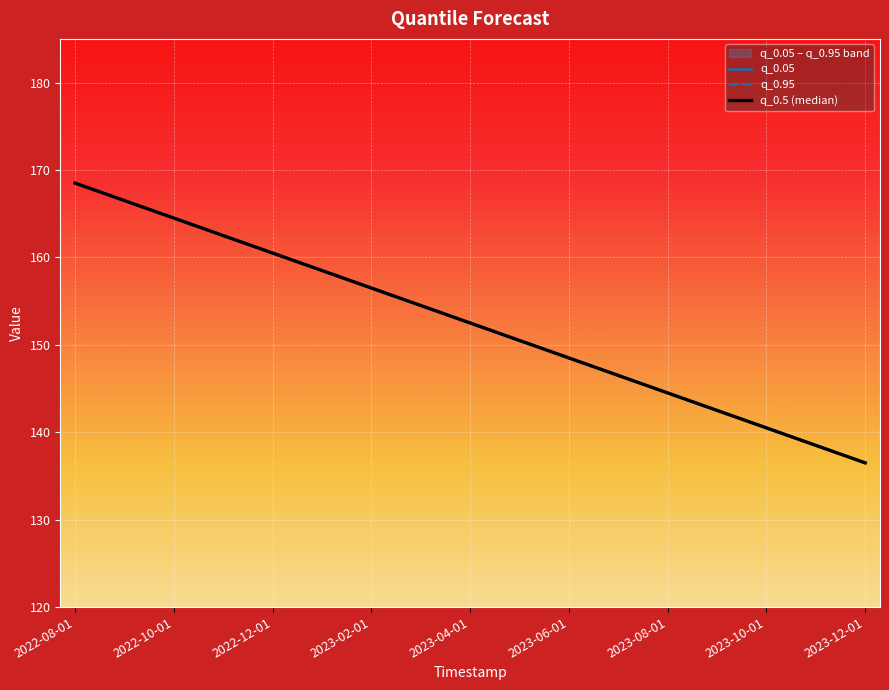

True or false: q_0.05 has a value of 168.5 at 2022-08-01.

True